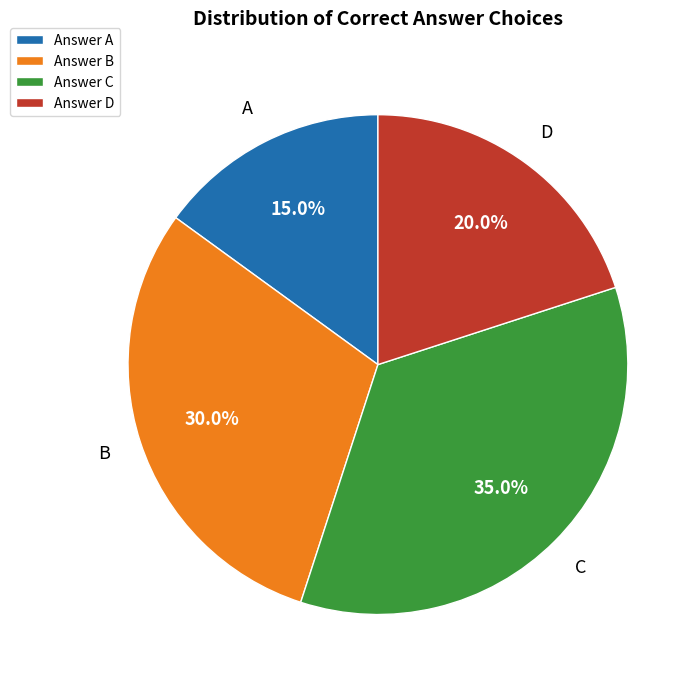

Which slice is the smallest?

Answer A